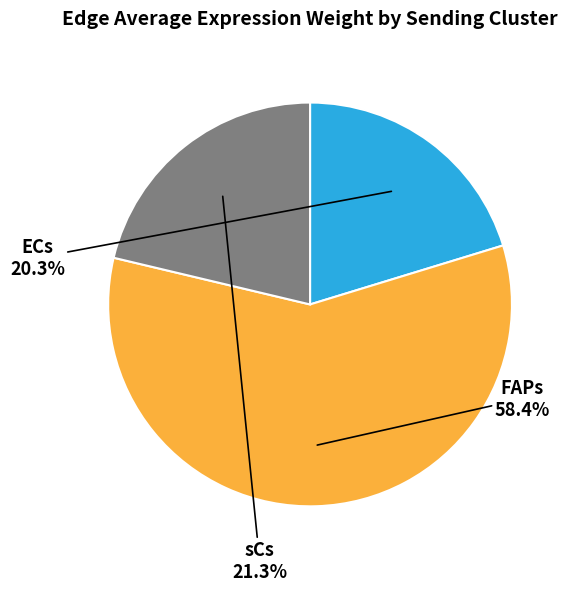

What is the majority slice?

FAPs